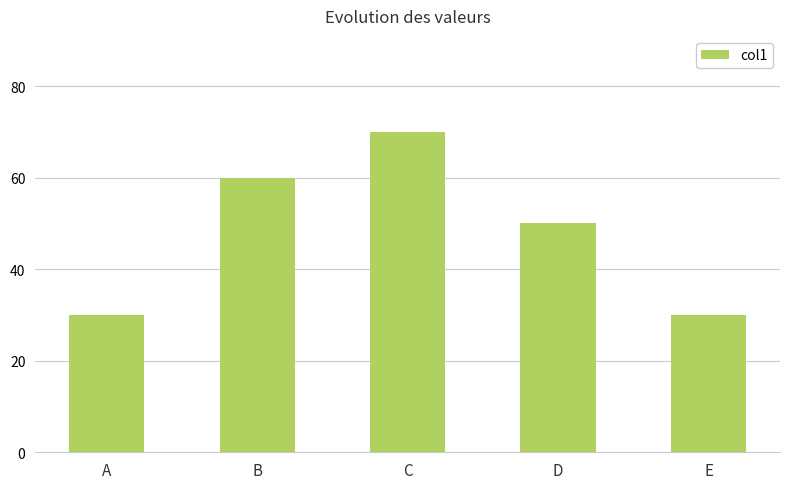

What is the value of the 5th bar from the left?

30